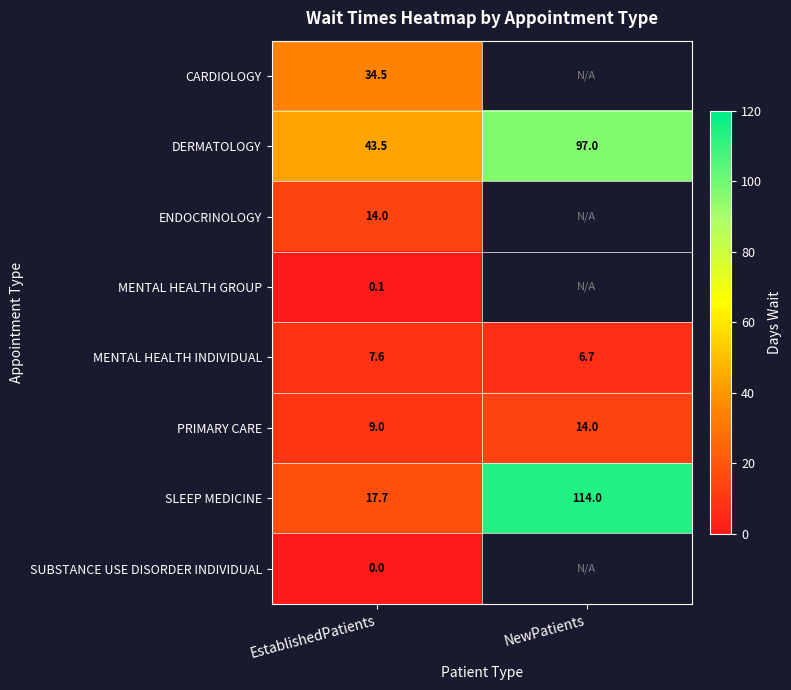

Which has a higher value, EstablishedPatients or NewPatients?

NewPatients